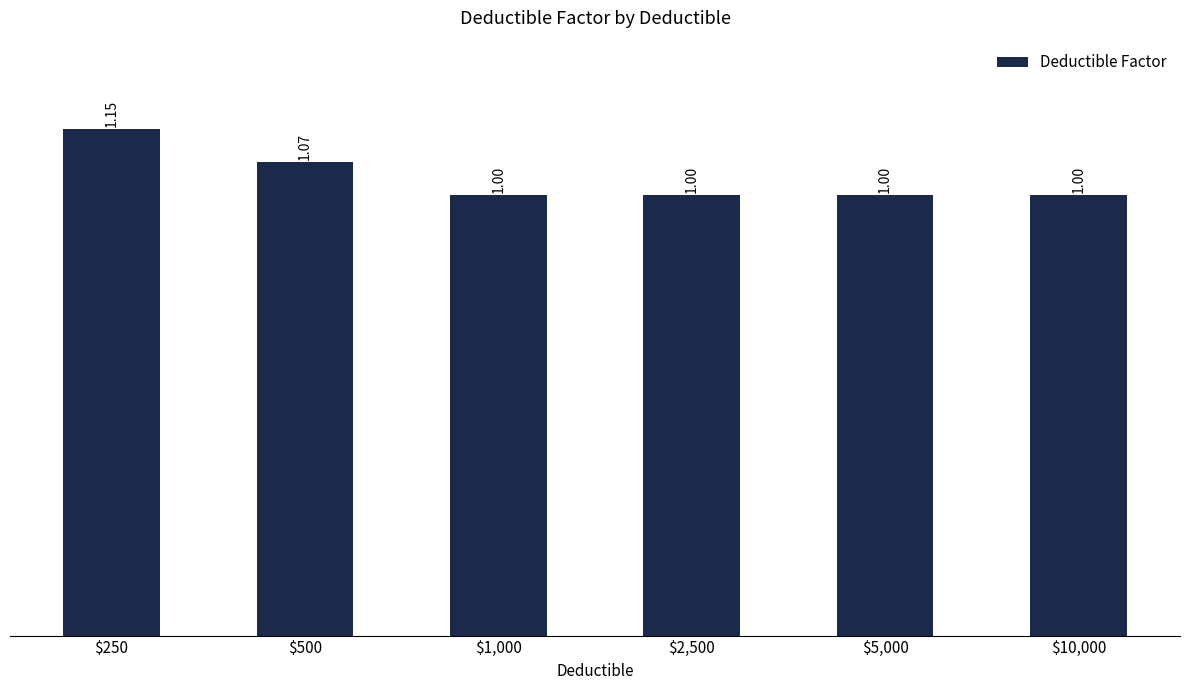

Count the number of values greater than 1.

2